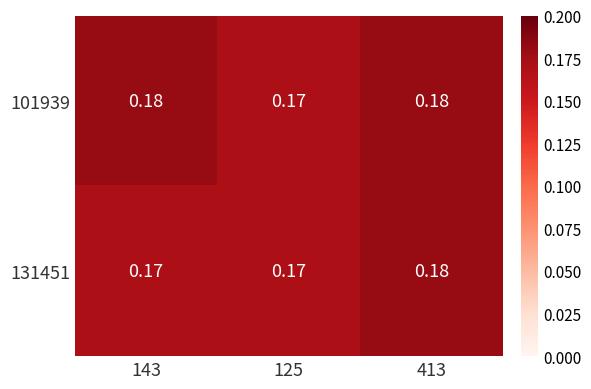

Reading right to left, transcribe all the data shown in this chart.

101939: 413=0.2	125=0.2	143=0.2
131451: 413=0.2	125=0.2	143=0.2